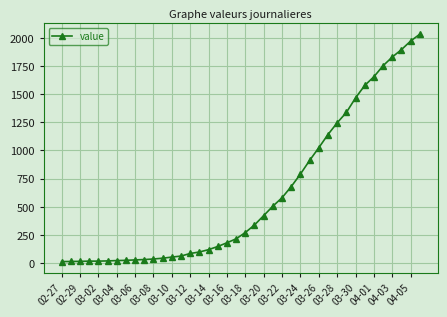

What is the difference between the maximum and minimum values?

2019